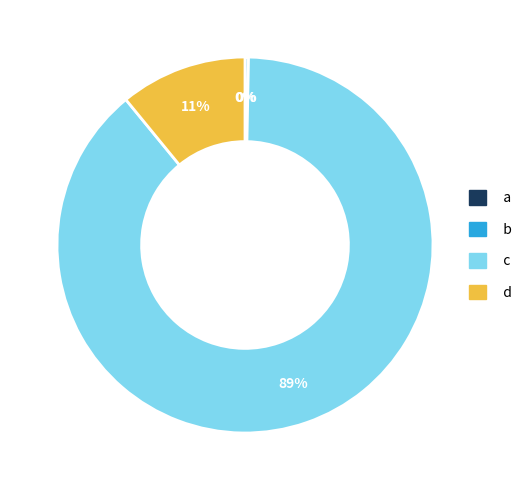

Rank the categories by value from lowest to highest.

a, b, d, c